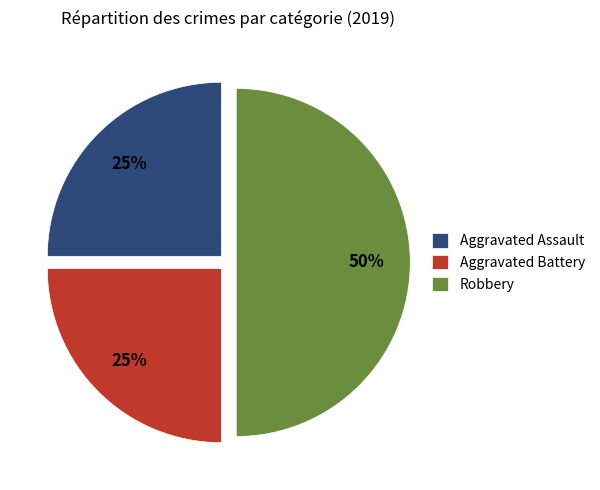

What is the ratio of the value at Robbery to the value at Aggravated Assault?

2.0